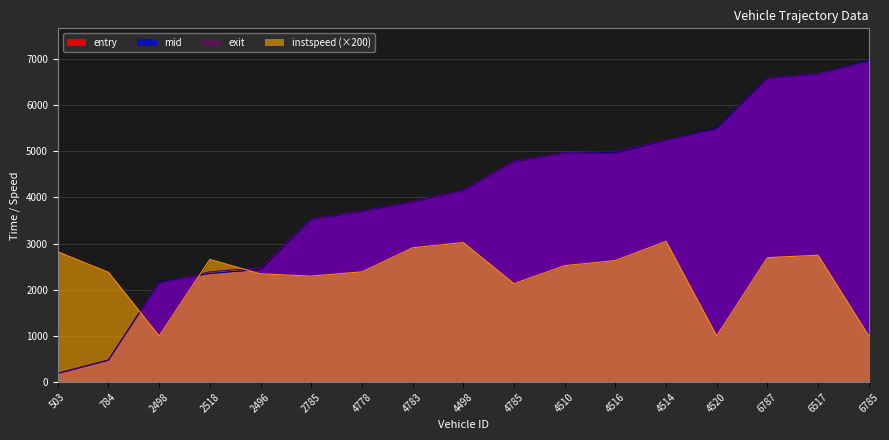

Between 2785 and 4785, which series saw the biggest shift?

exit